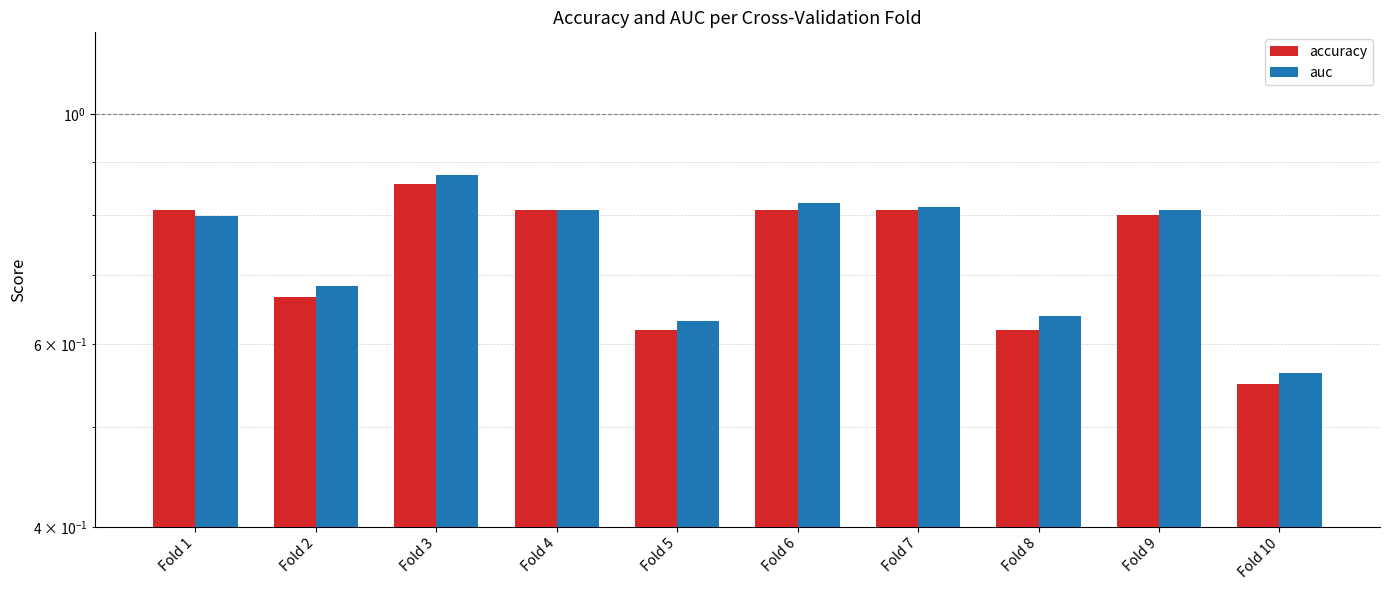

What is the maximum value for auc?

0.9